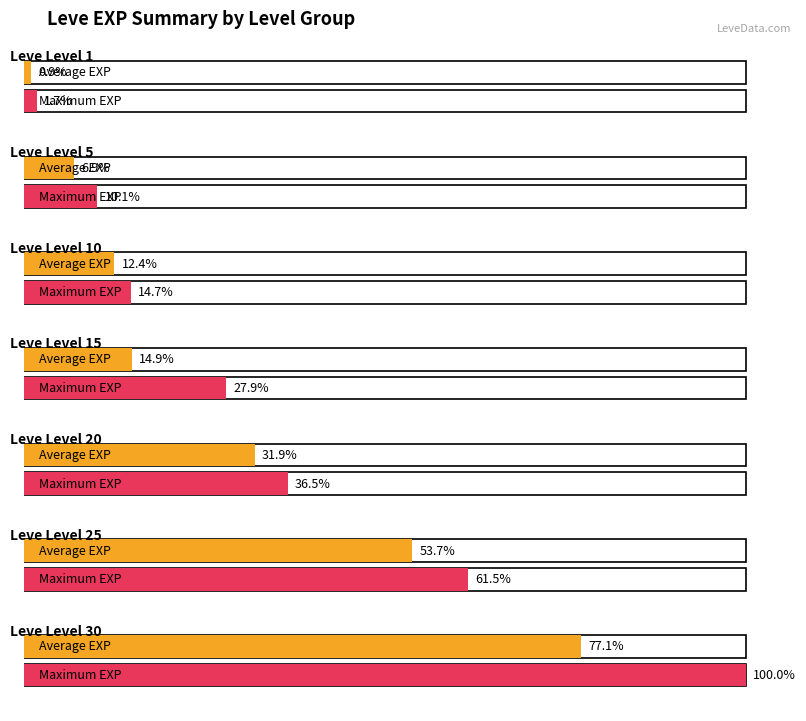

At which label does Maximum EXP first exceed 18920?

4